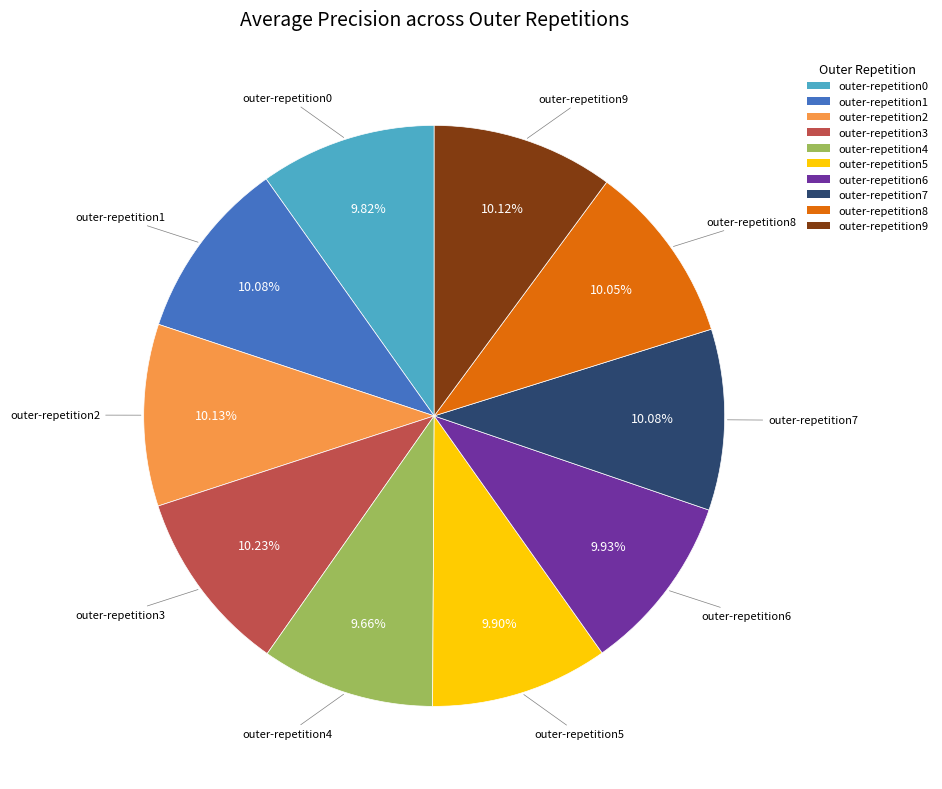

Is the sum of outer-repetition3 and outer-repetition8 greater than half?

No